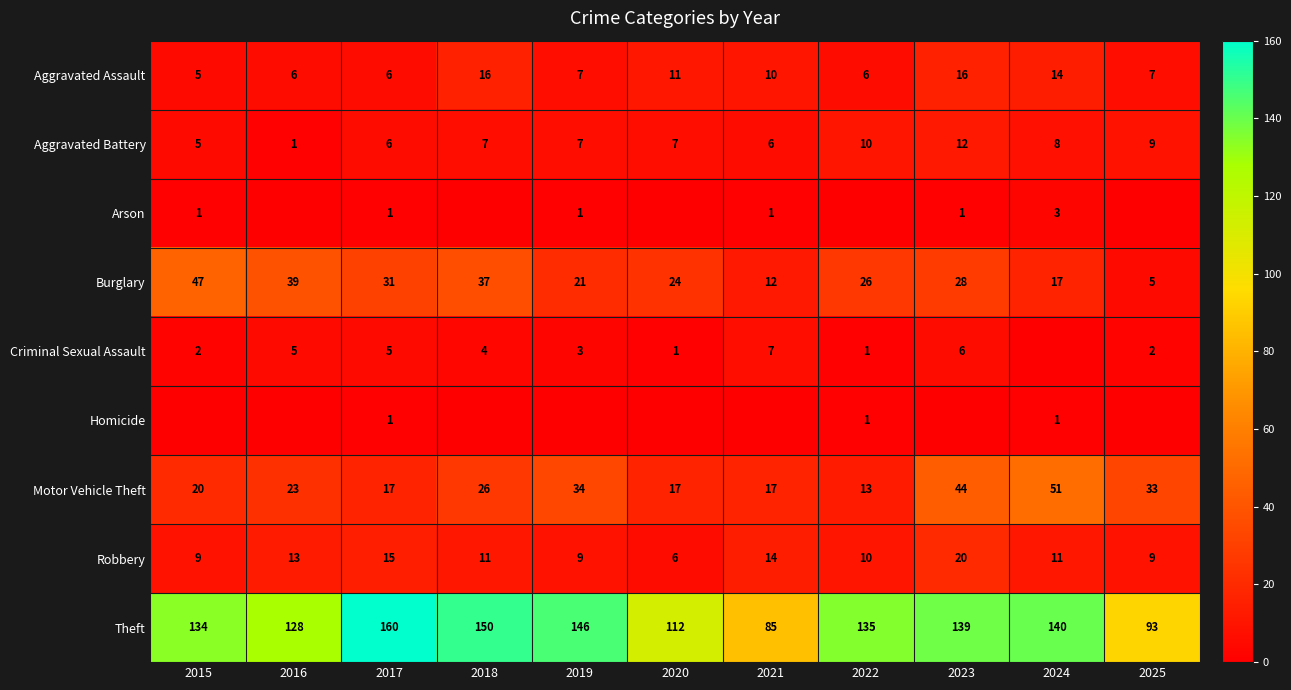

Between 2021 and 2019, which is larger?

2021